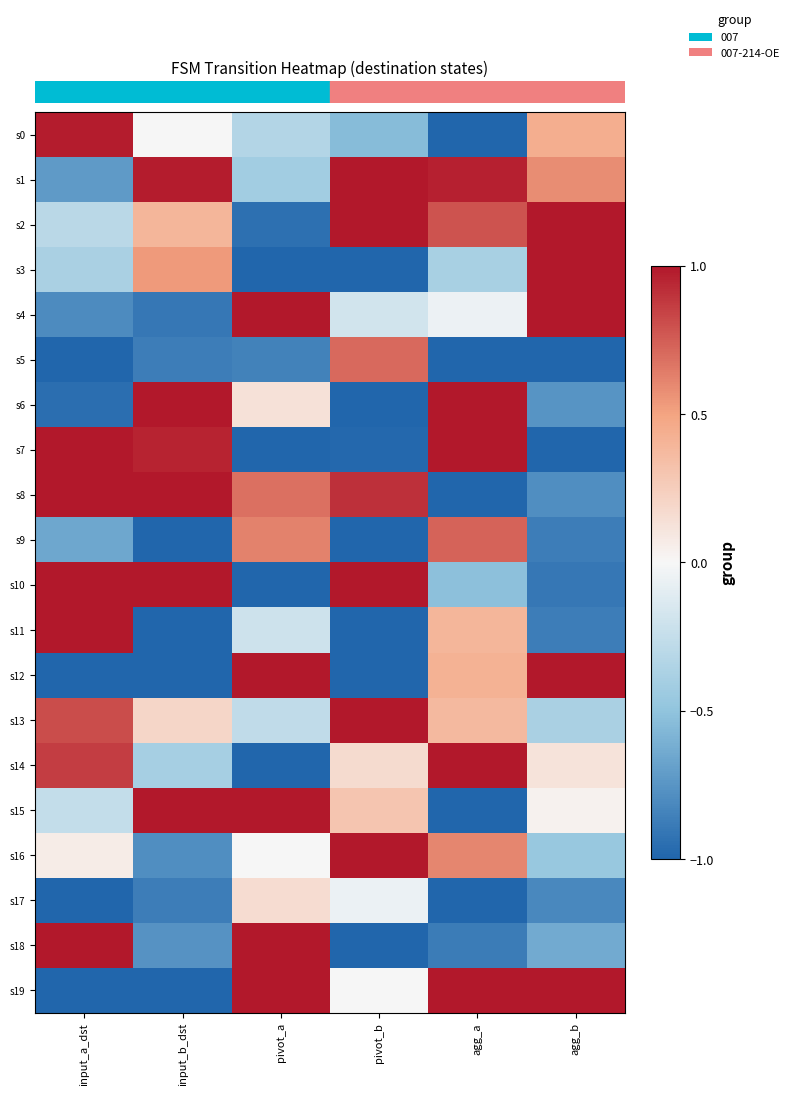

Which has a higher value, pivot_b or input_b_dst?

input_b_dst